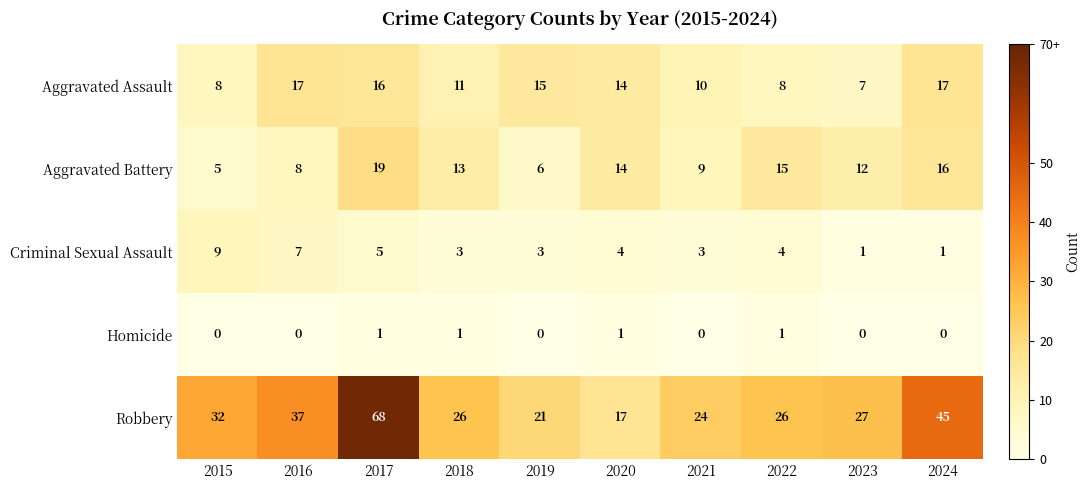

Rank the series by their maximum value, from highest to lowest.

Robbery, Aggravated Battery, Aggravated Assault, Criminal Sexual Assault, Homicide